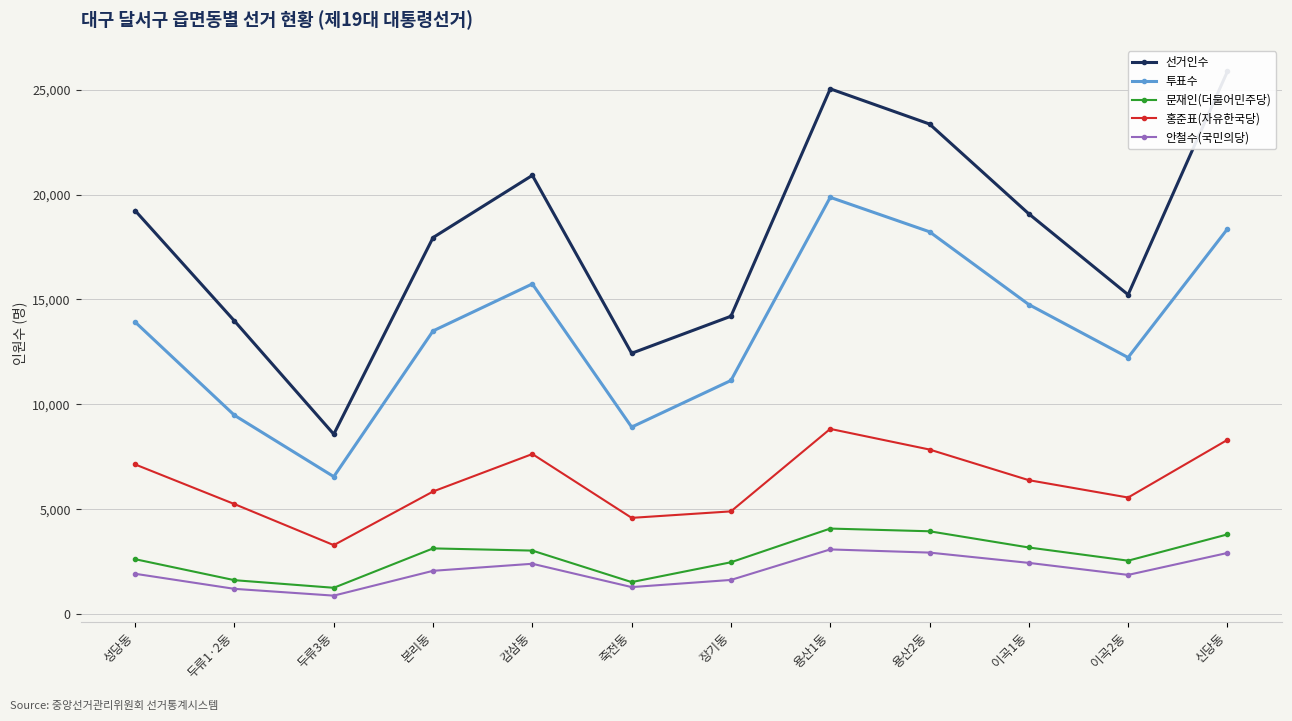

What position from the right is 이곡1동?

3